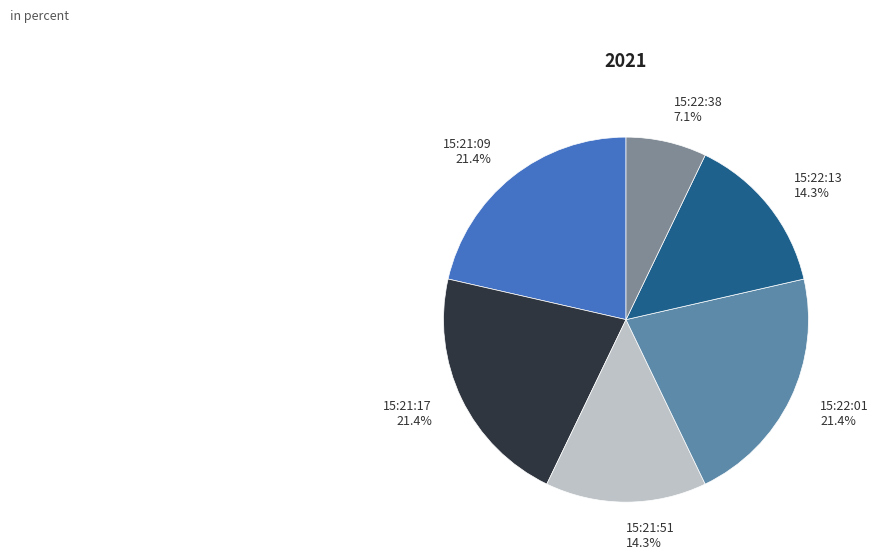

What portion of the pie excludes 15:22:38?

92.9%